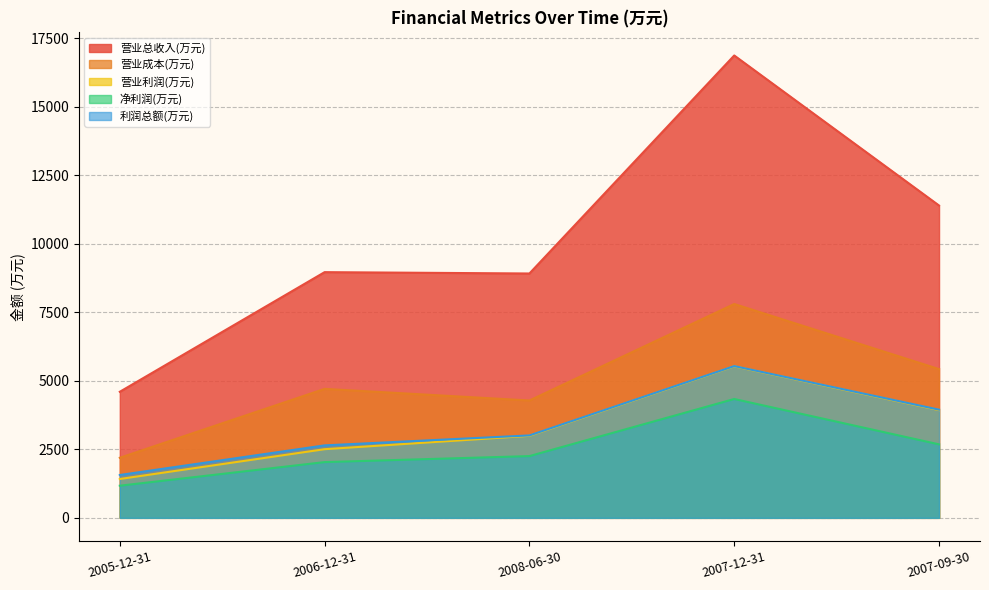

True or false: 营业总收入(万元) has more than 0 points higher than both neighbors.

True